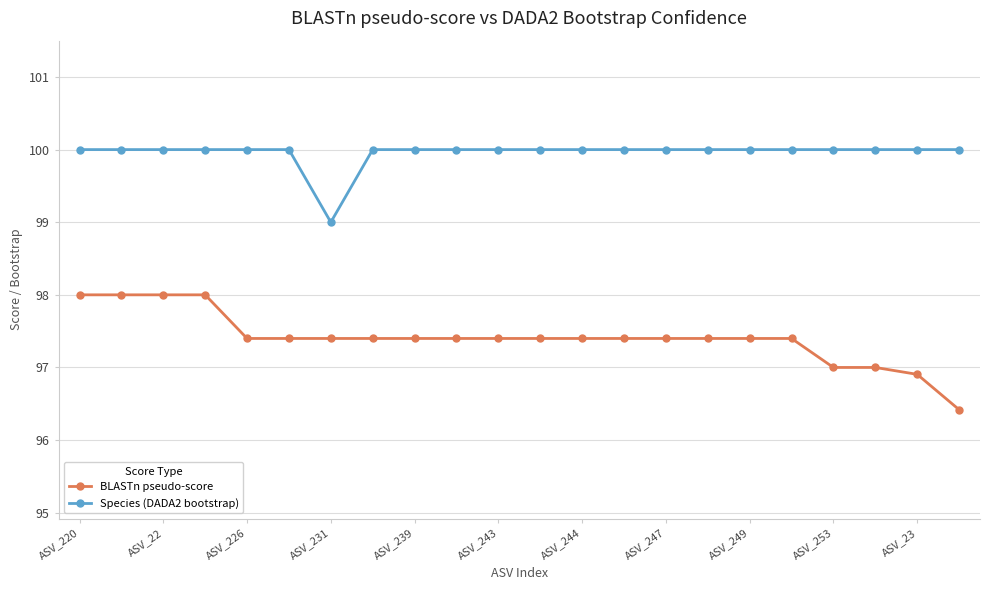

True or false: BLASTn pseudo-score and Species (DADA2 bootstrap) intersect in this chart.

False